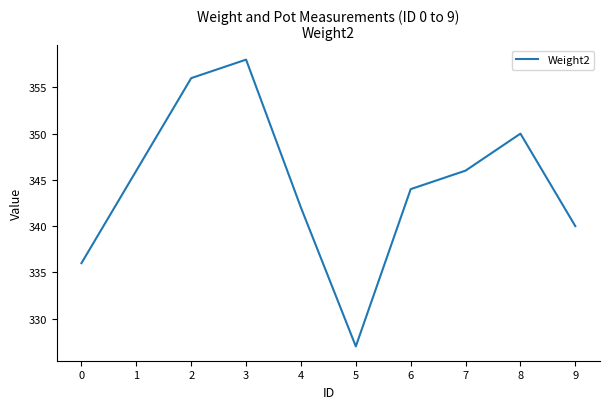

What is the difference between the maximum and second lowest values?

22